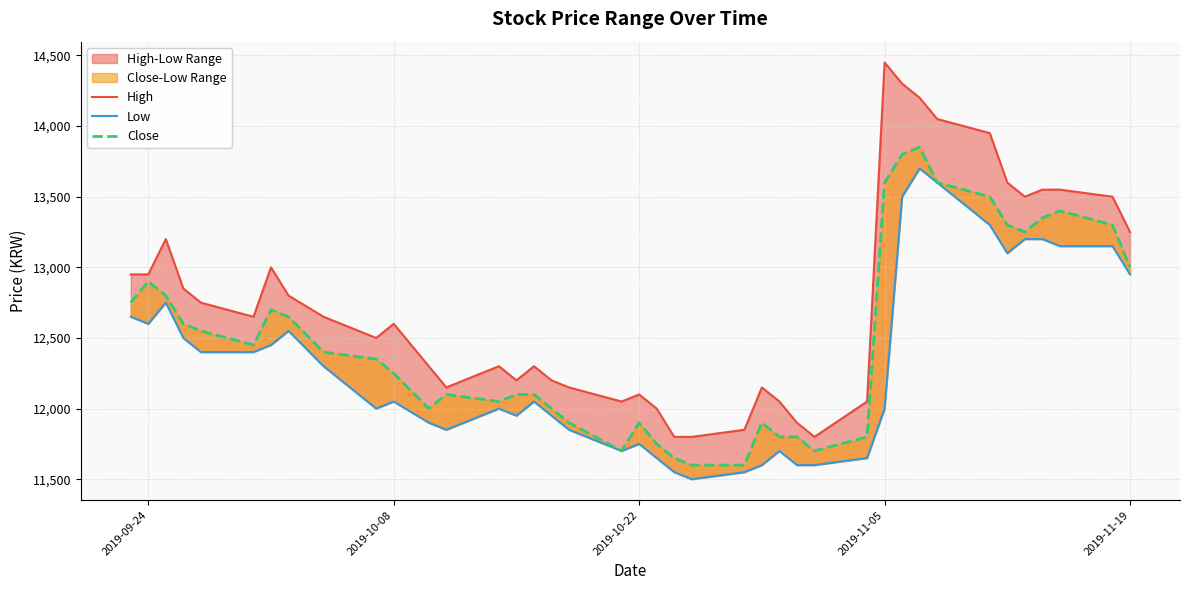

What is the difference between the second highest and second lowest values in the Low series?

2050